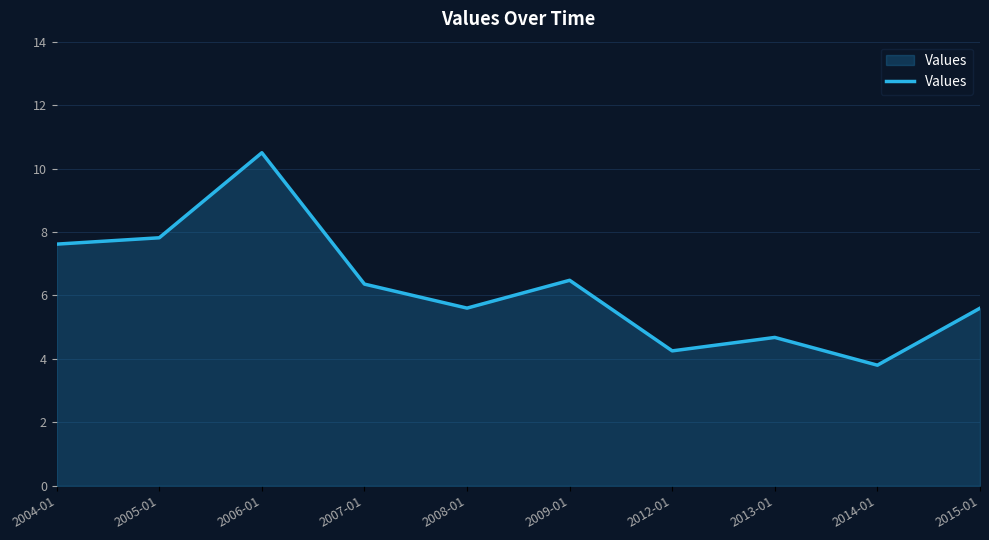

Reading left to right, what are all the values shown in this chart?

7.6	7.8	10.5	6.4	5.6	6.5	4.3	4.7	3.8	5.6